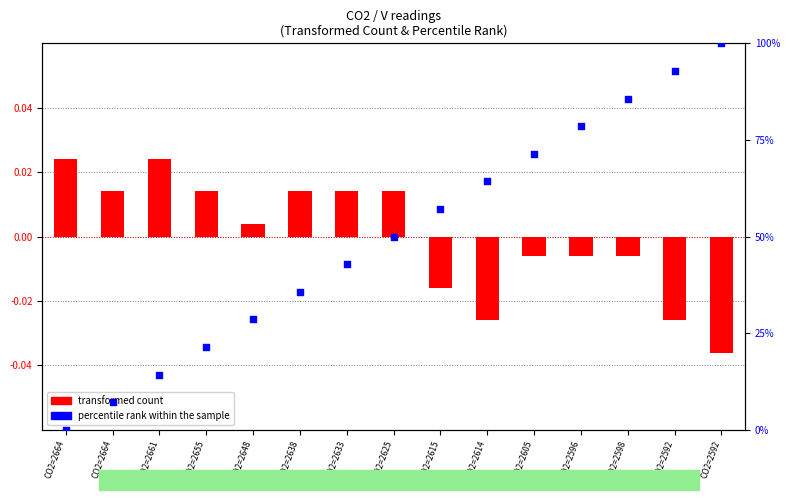

Which series contains the lowest Y value?

transformed count